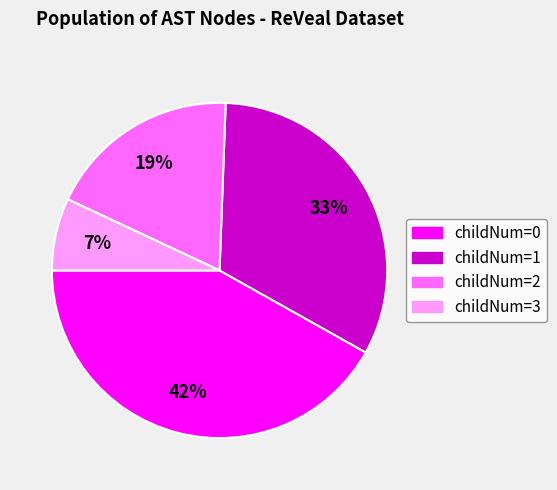

To the nearest percent, what is the average slice percentage?

25%